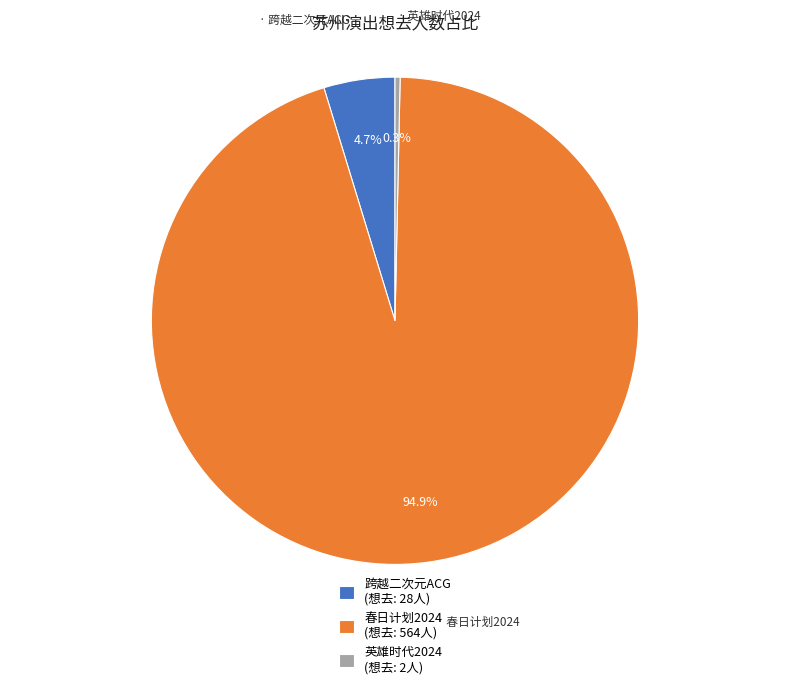

Does 跨越二次元ACG (想去: 28人) account for over 50% of the chart?

No